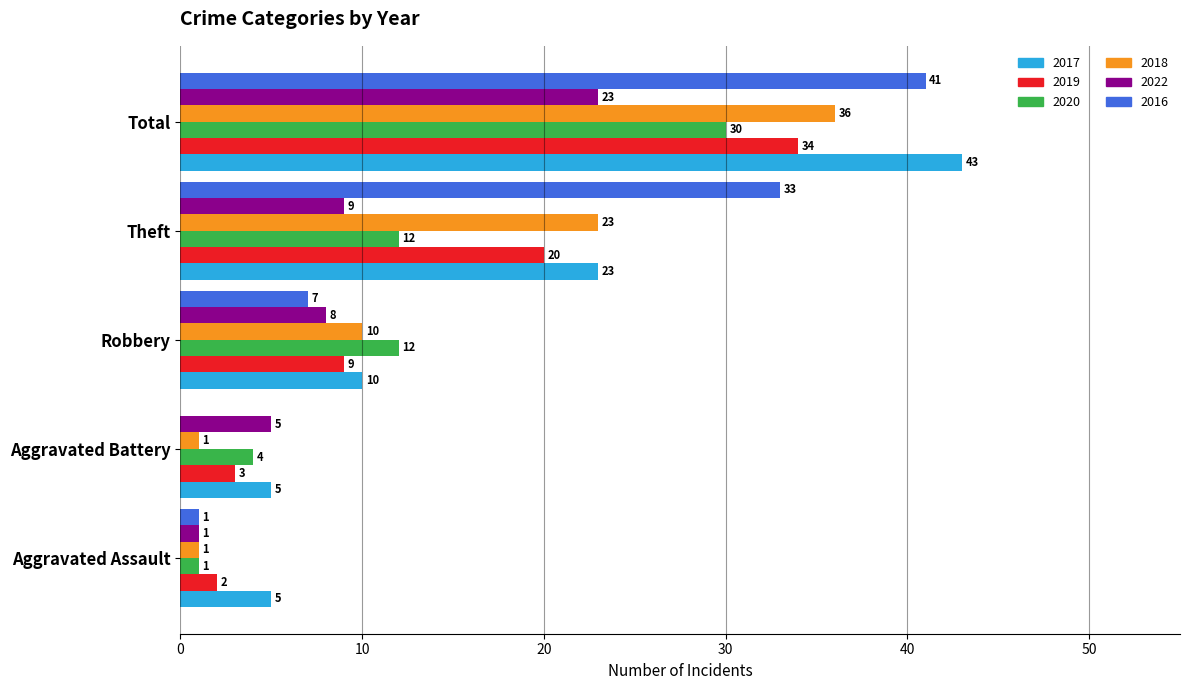

True or false: 2022 has a value of 8 at Robbery.

True